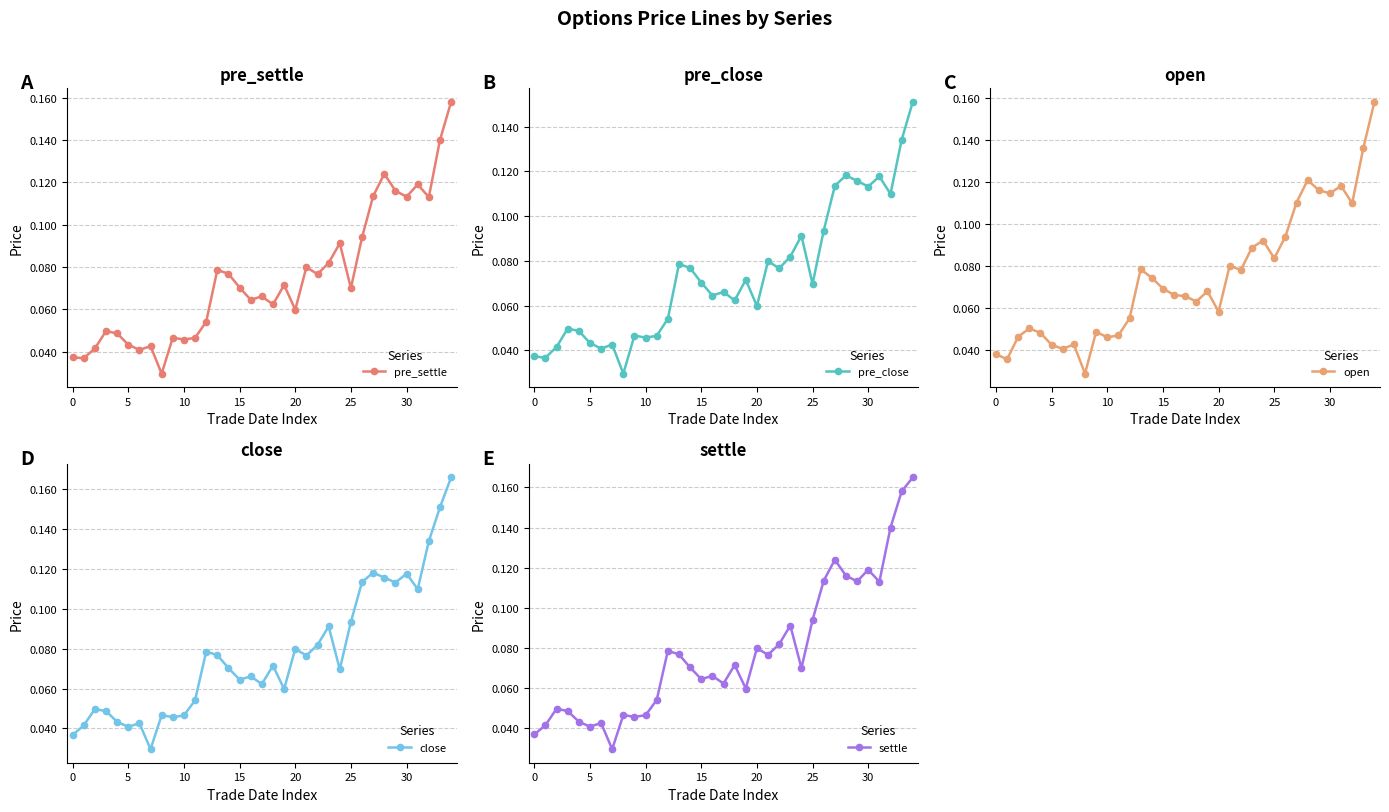

Is this an area chart (filled region under the line)?

No